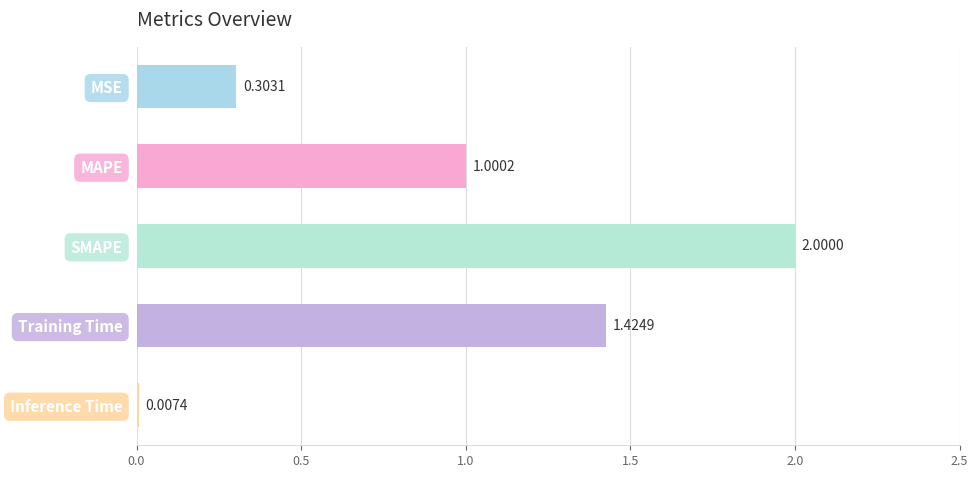

What is the change in value from SMAPE to Inference Time?

-2.0